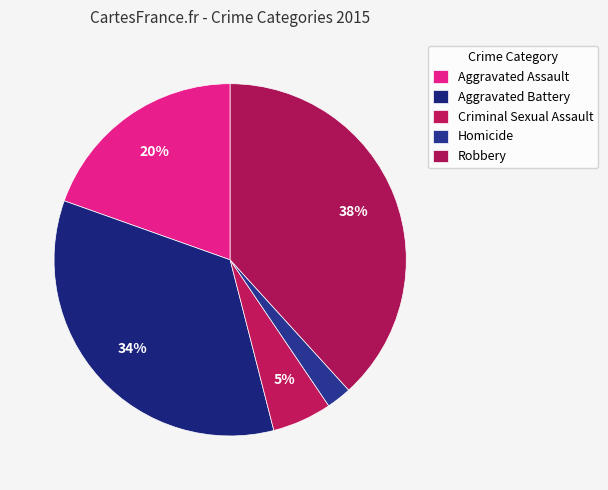

How many slices are in this pie chart?

5